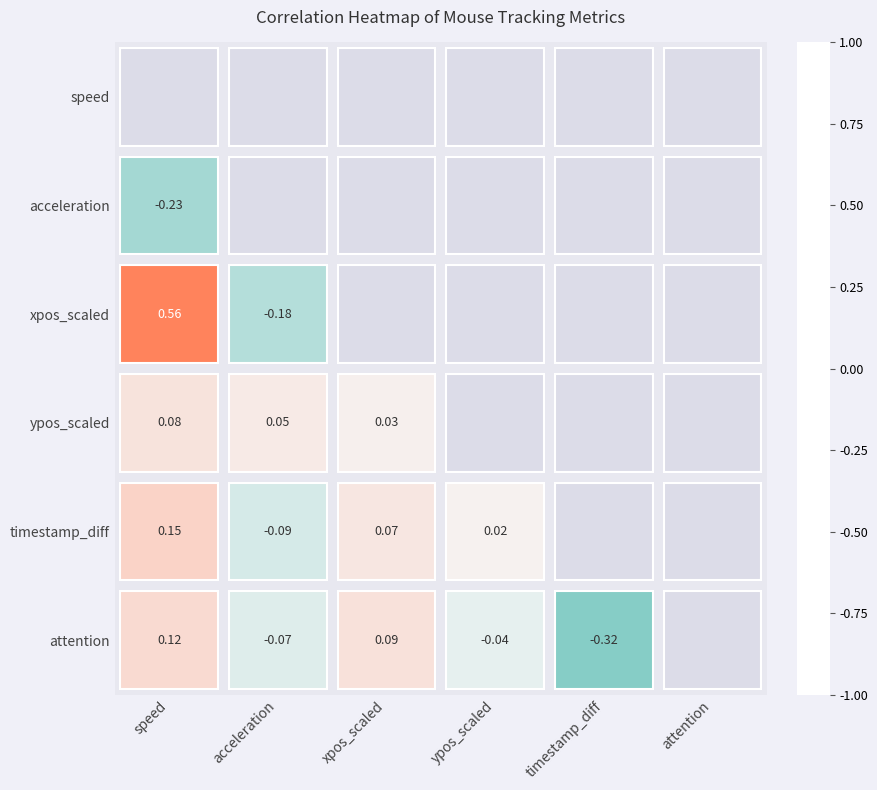

What is the minimum value shown in the chart?

-0.3